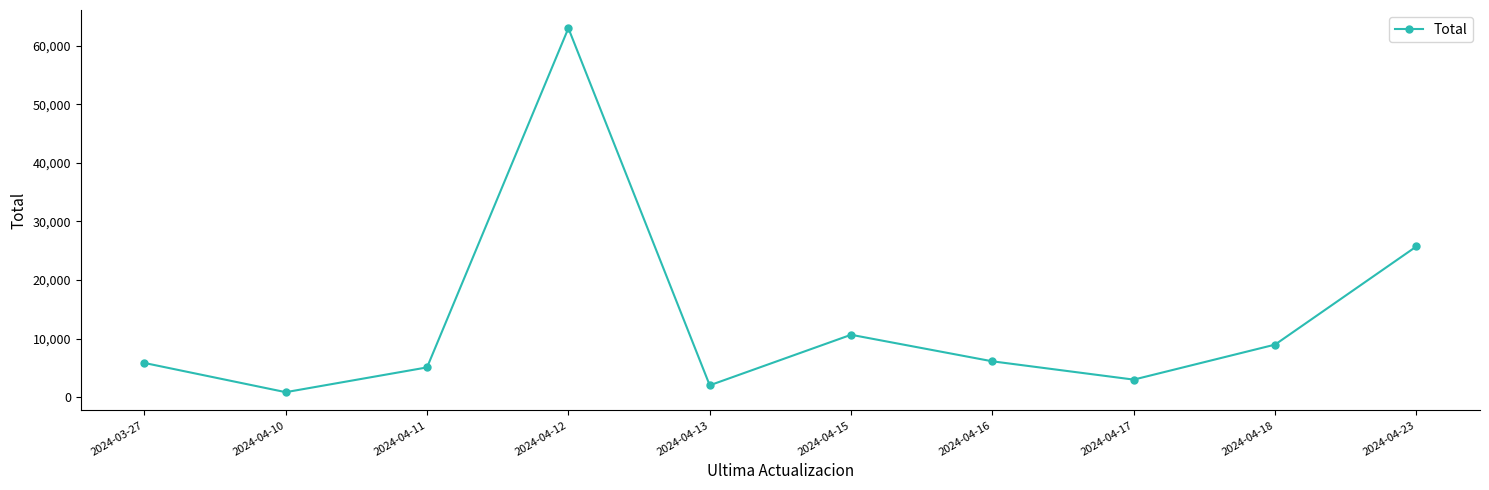

How many data points does each series have?

10